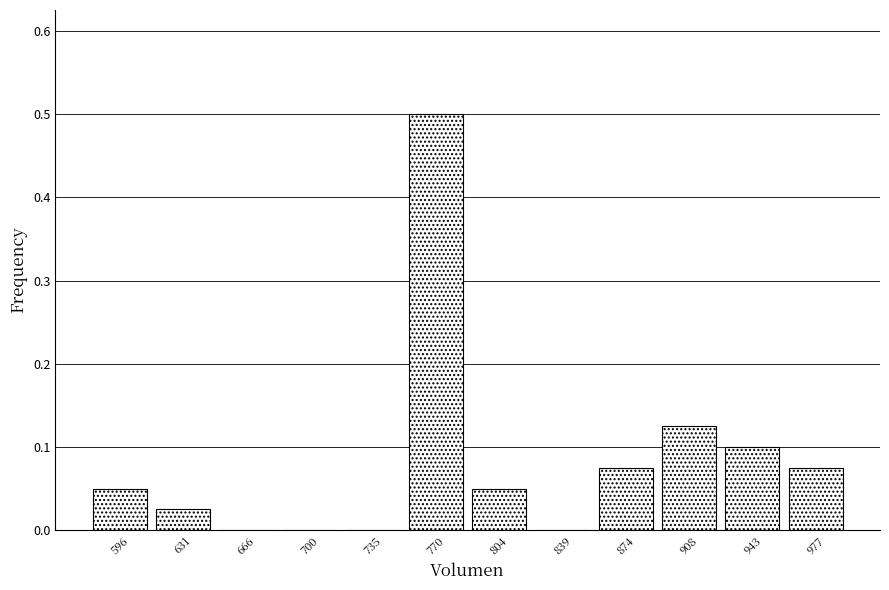

Reading left to right, transcribe this chart: for each bar, give the range it covers on the x-axis and its height. Neither the bar edges nor the heights are printed on the chart, so give them approximately, as read against the axes.

580 to 615: 0.05
615 to 650: 0.03
650 to 685: 0
685 to 720: 0
720 to 755: 0
755 to 785: 0.50
785 to 820: 0.05
820 to 855: 0
855 to 890: 0.08
890 to 925: 0.13
925 to 960: 0.10
960 to 995: 0.08